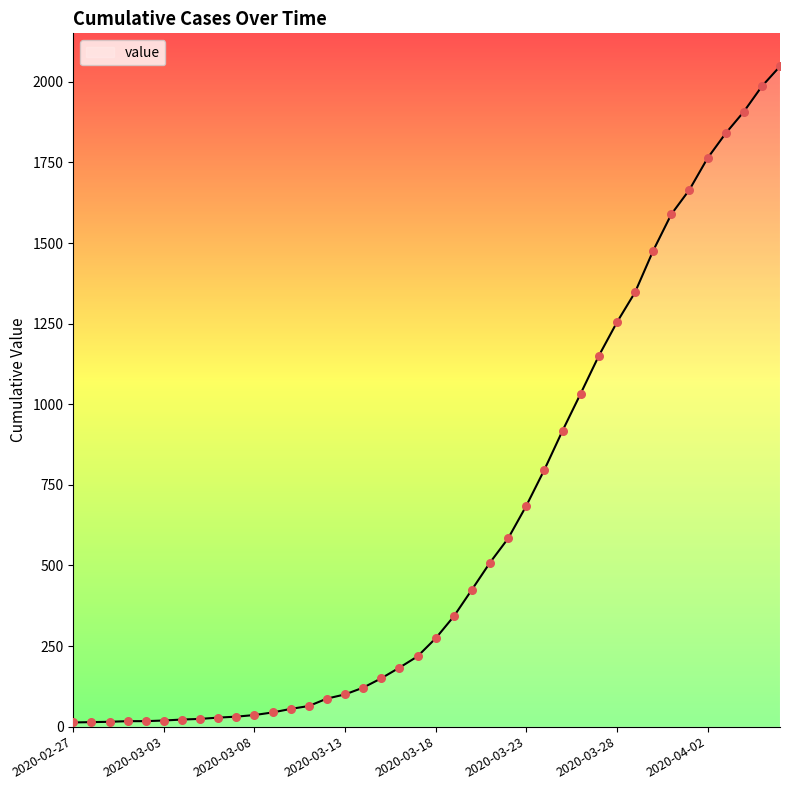

What is the maximum value shown in the chart?

2048